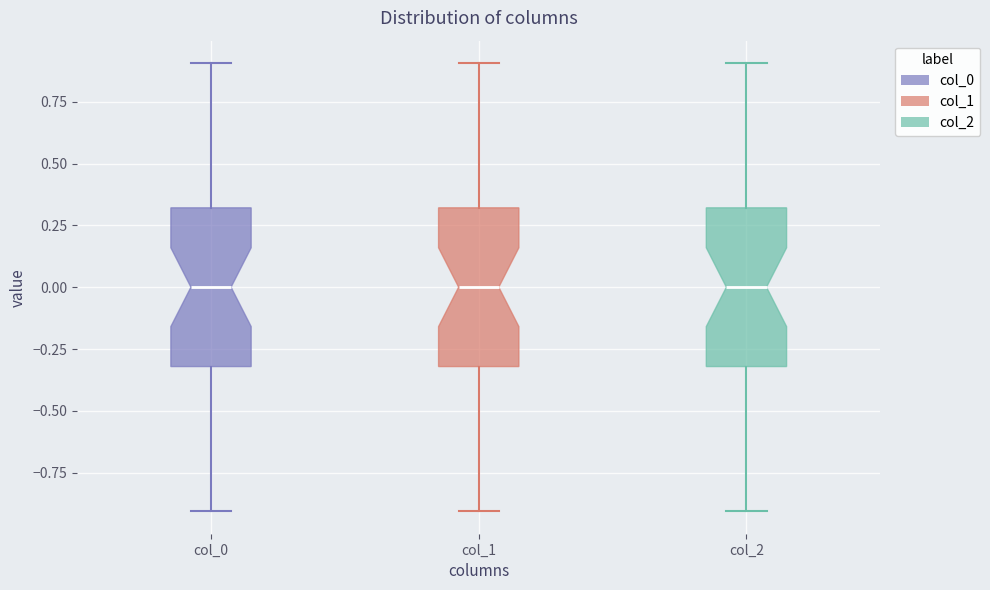

Where does the lower whisker of the box for col_0 end on the y-axis? The values are not printed on the chart, so give them approximately, as read against the axis.

-0.9